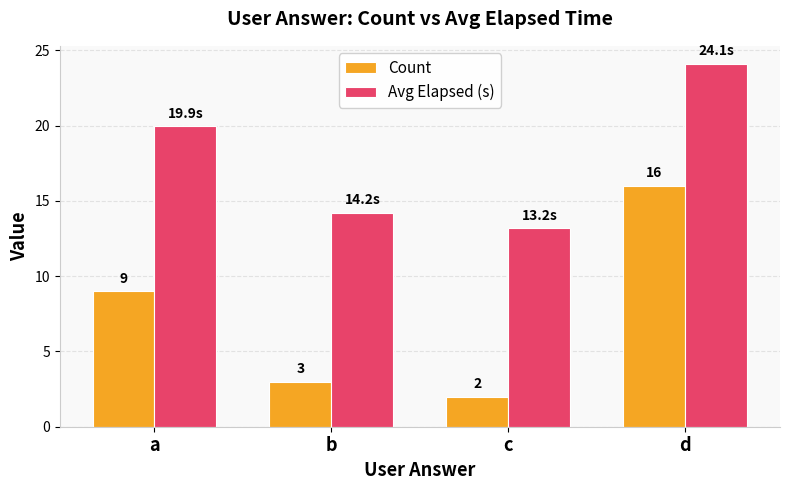

What is the average value of the Count series?

7.5